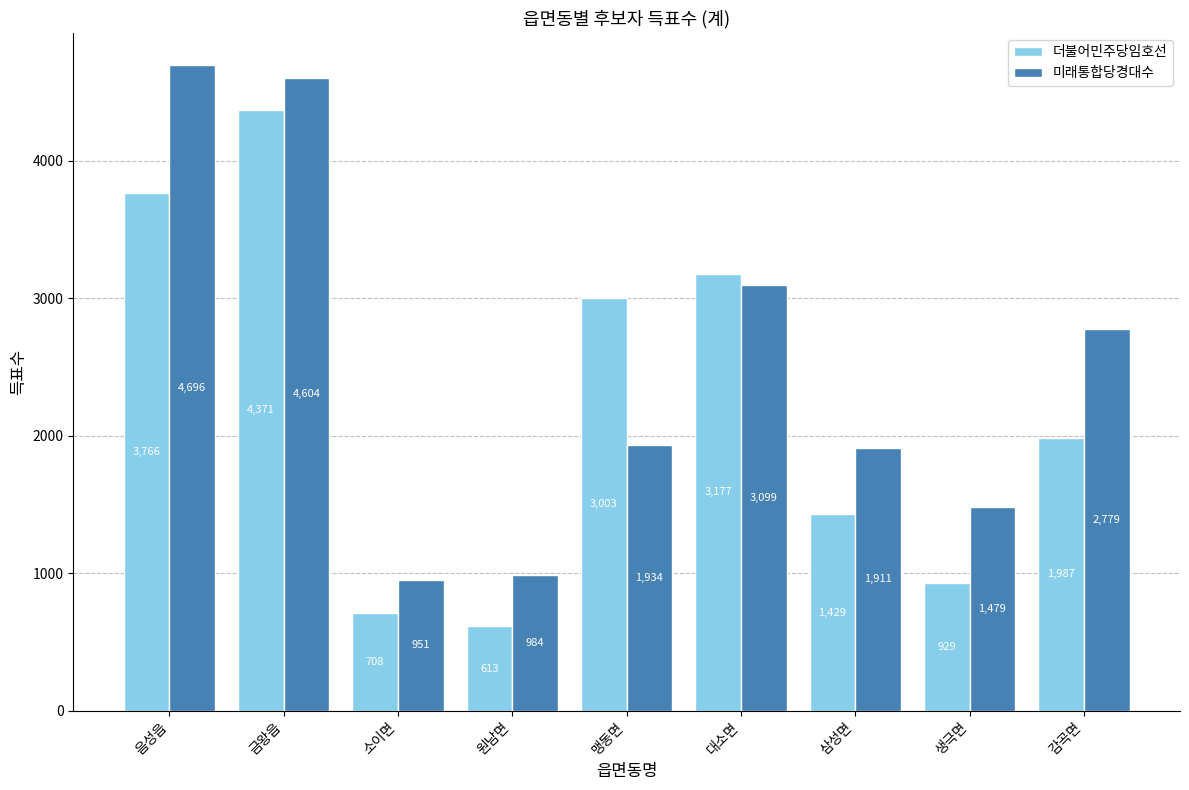

Reading left to right, transcribe all the data shown in this chart.

더불어민주당임호선: 3766	4371	708	613	3003	3177	1429	929	1987
미래통합당경대수: 4696	4604	951	984	1934	3099	1911	1479	2779